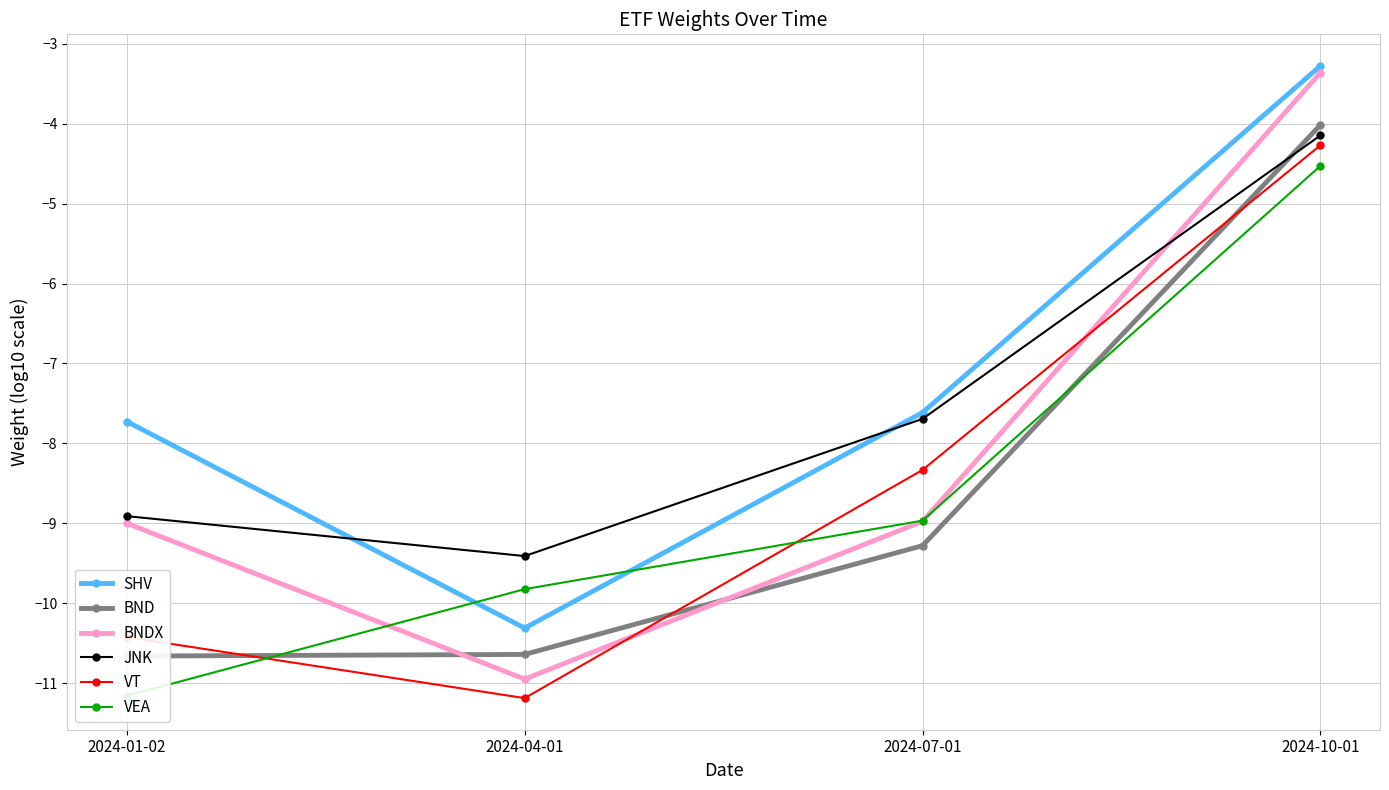

True or false: SHV and BNDX cross at least once.

False